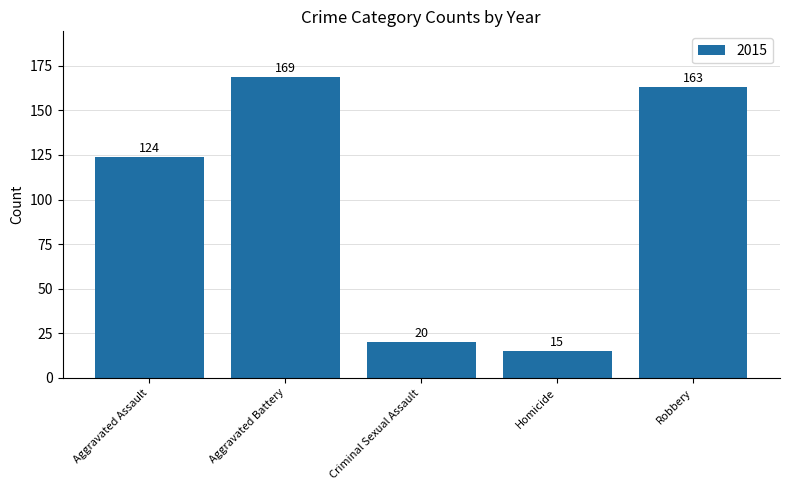

Between Robbery and Aggravated Battery, which is larger?

Aggravated Battery